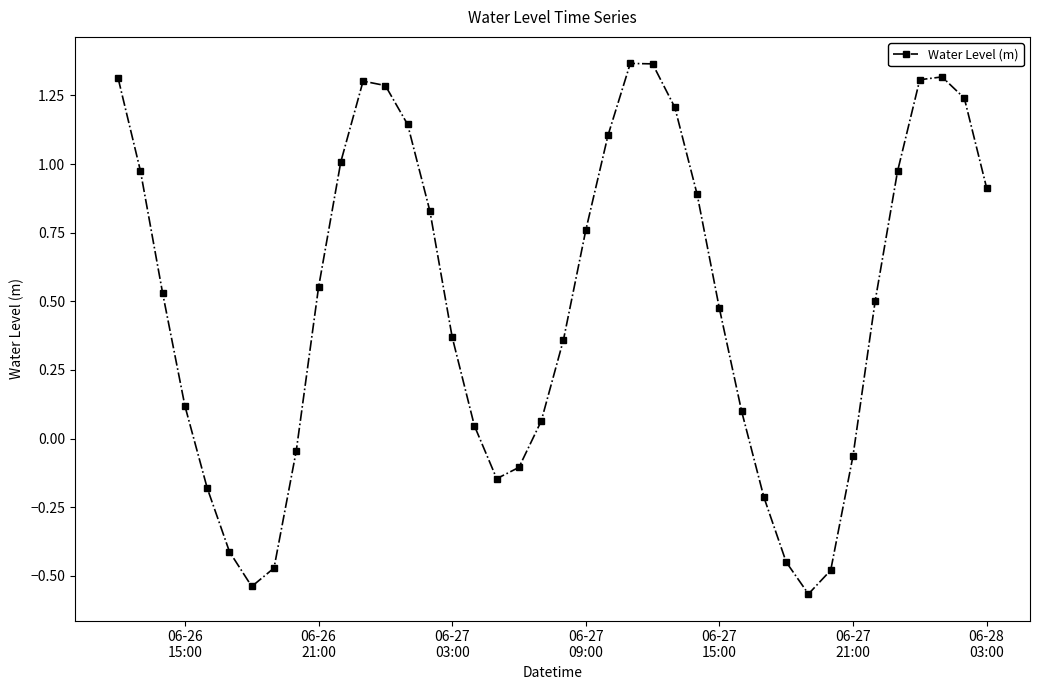

What is the difference between the second highest and minimum values?

1.9